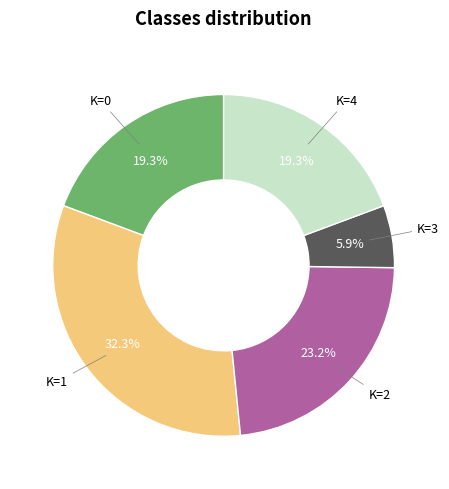

Is there a majority slice in this chart?

No